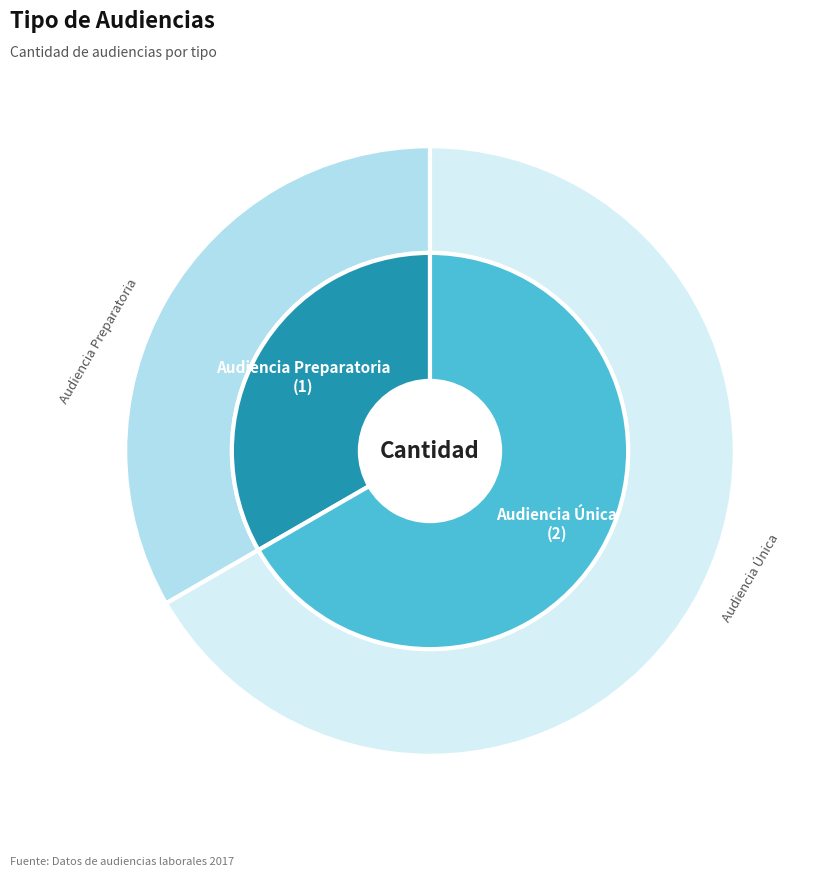

Count the number of slices in the pie.

2